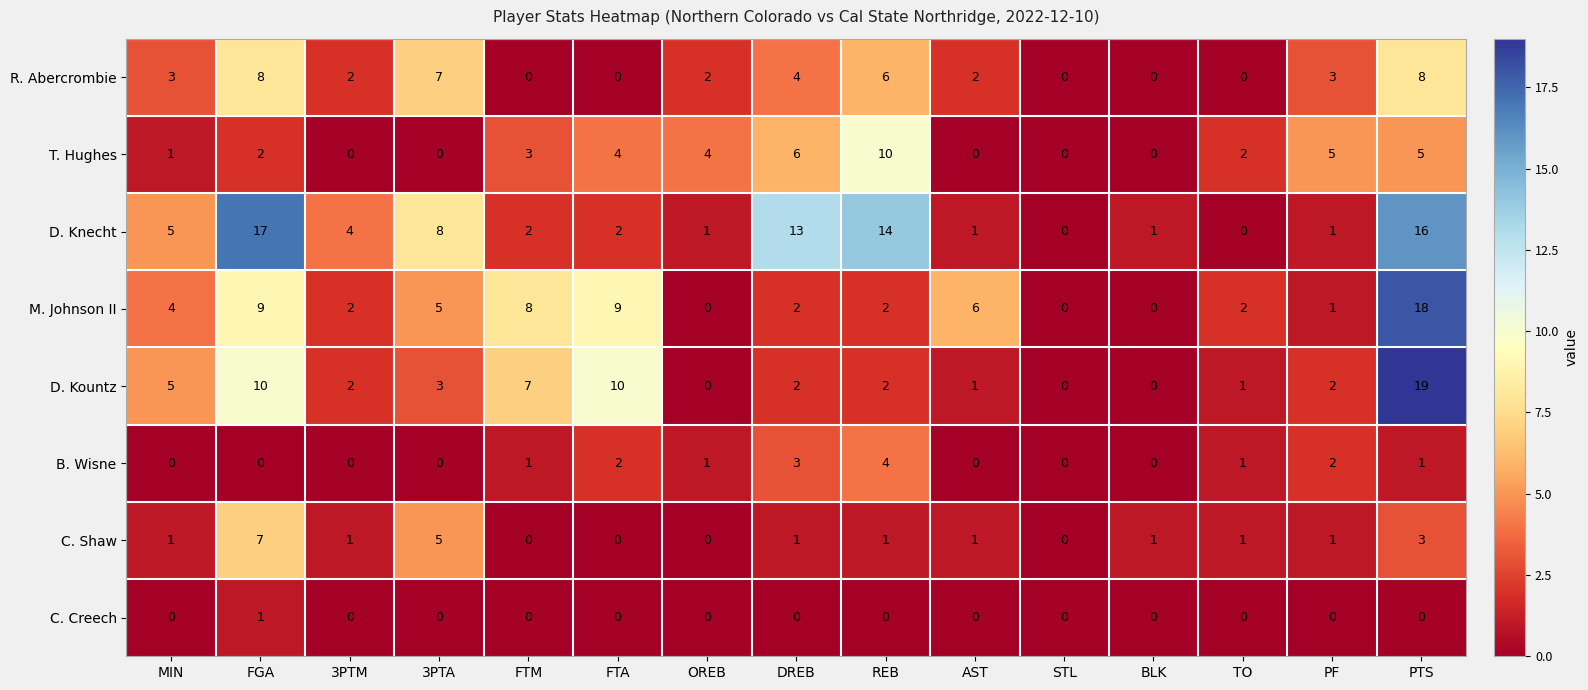

What is the greatest value displayed?

19